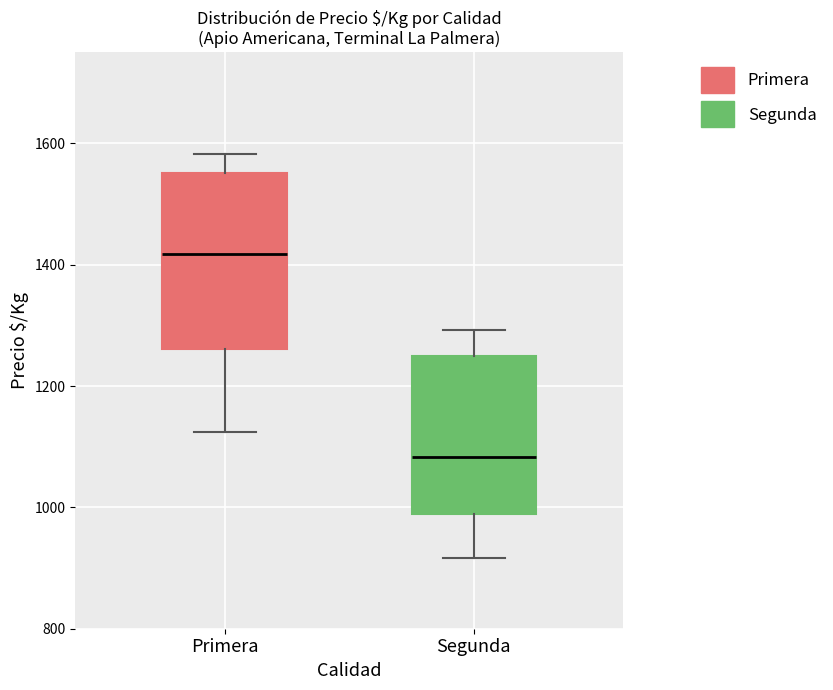

Reading left to right, read every box against the y-axis: the position of its median line, the range the box covers, and the ends of its whiskers. The values are not printed on the chart, so give them approximately, as read against the axis.

Primera: median 1420, box 1260 to 1560, whiskers 1120 to 1580
Segunda: median 1080, box 980 to 1260, whiskers 920 to 1300